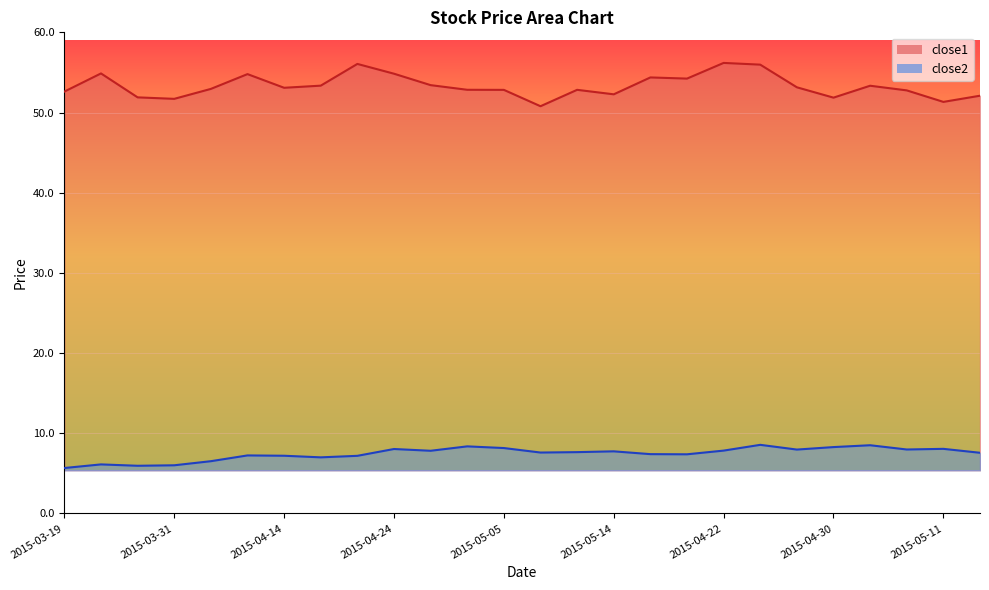

Where does the close1 series first go above 53?

2015-03-23